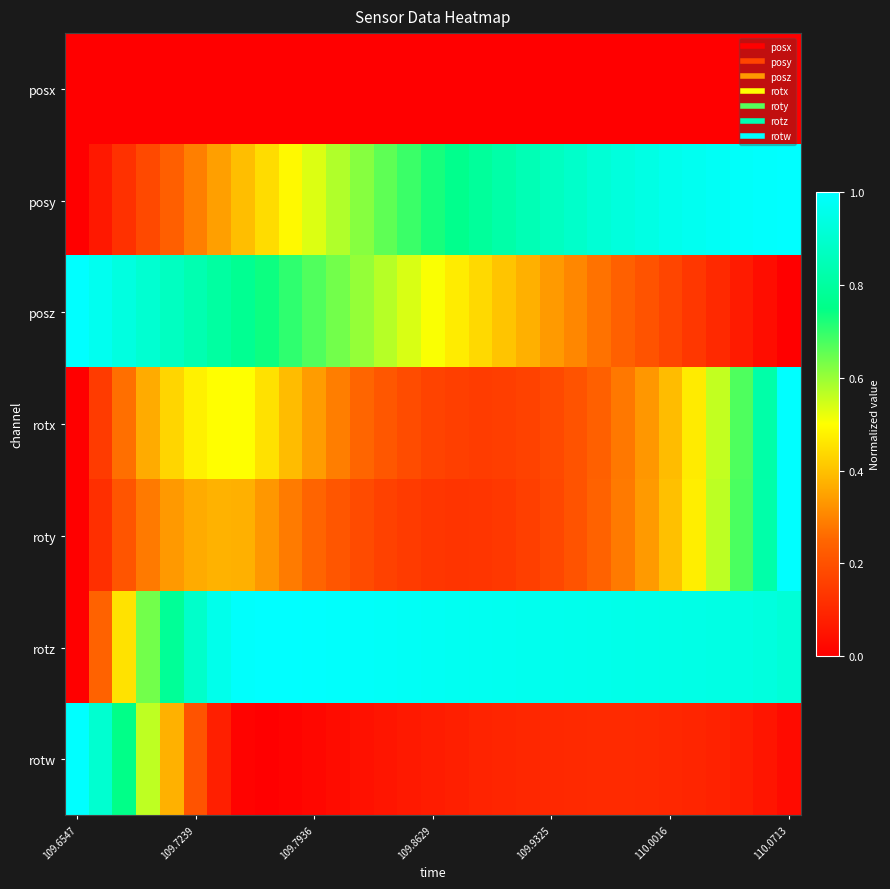

At which category is the sum across all series the highest?

110.0713